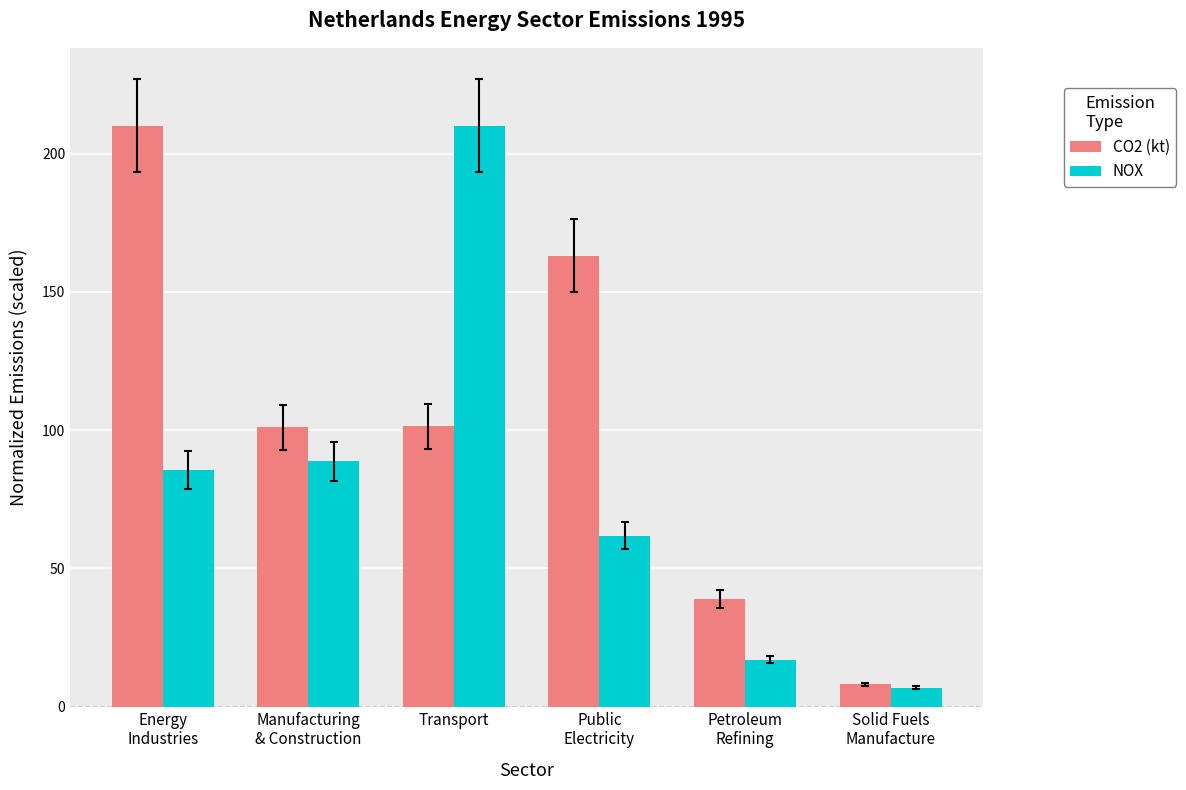

What value does the NOX series have at Transport?

210.1